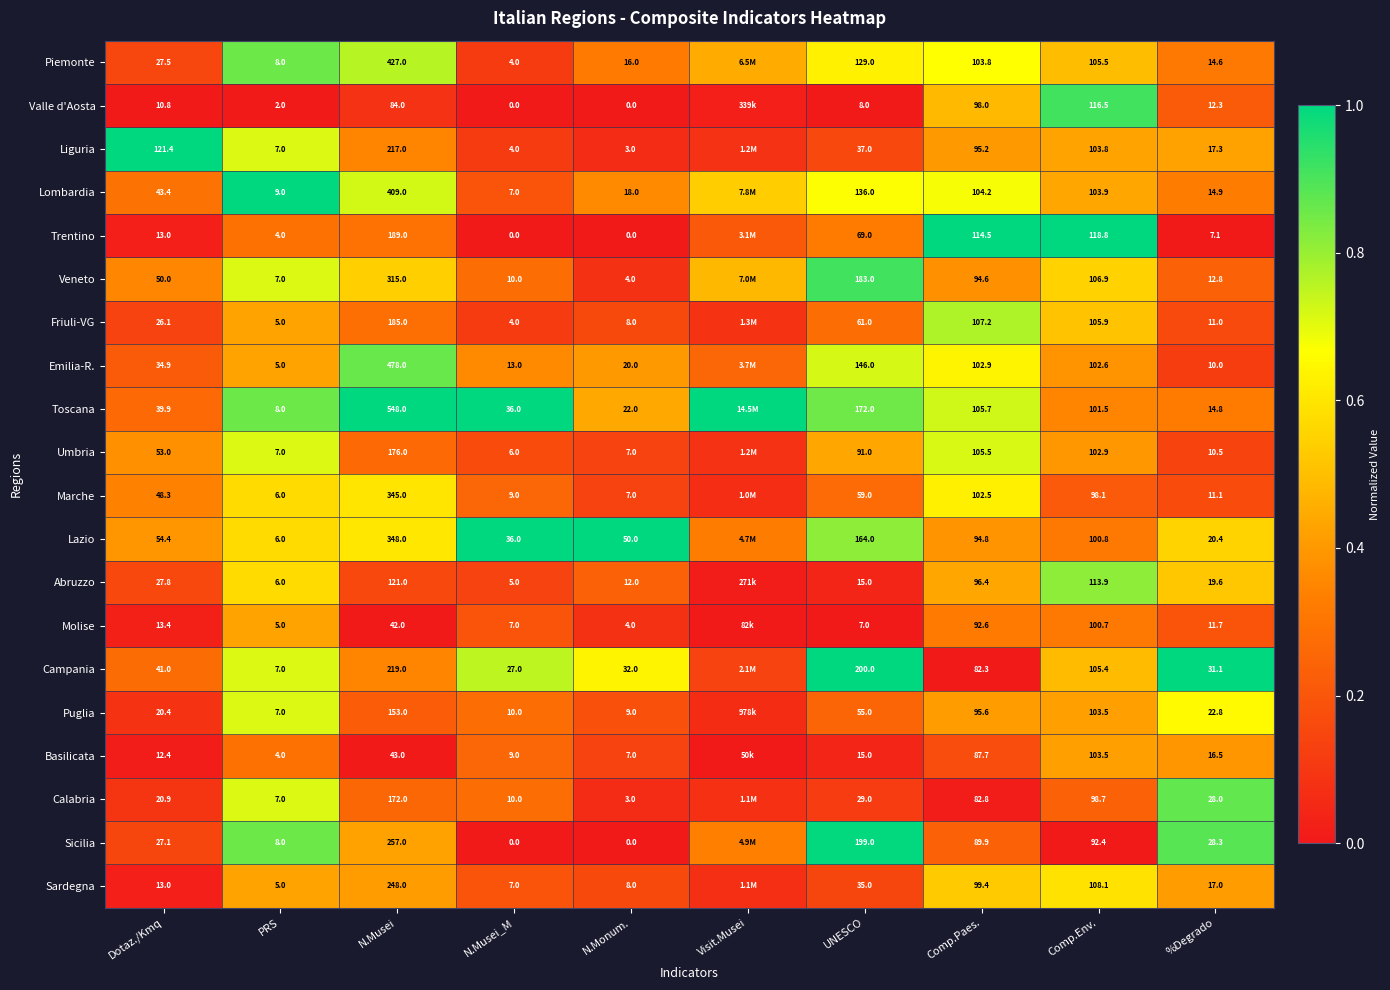

Is the value of Toscana at PRS greater than the value of Sicilia at N.Musei?

No